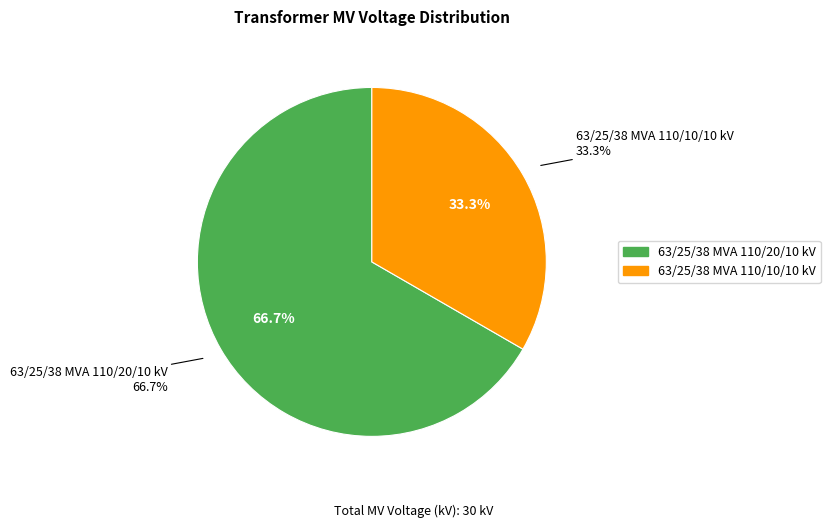

To the nearest percent, what portion does 63/25/38 MVA 110/10/10 kV represent?

33%